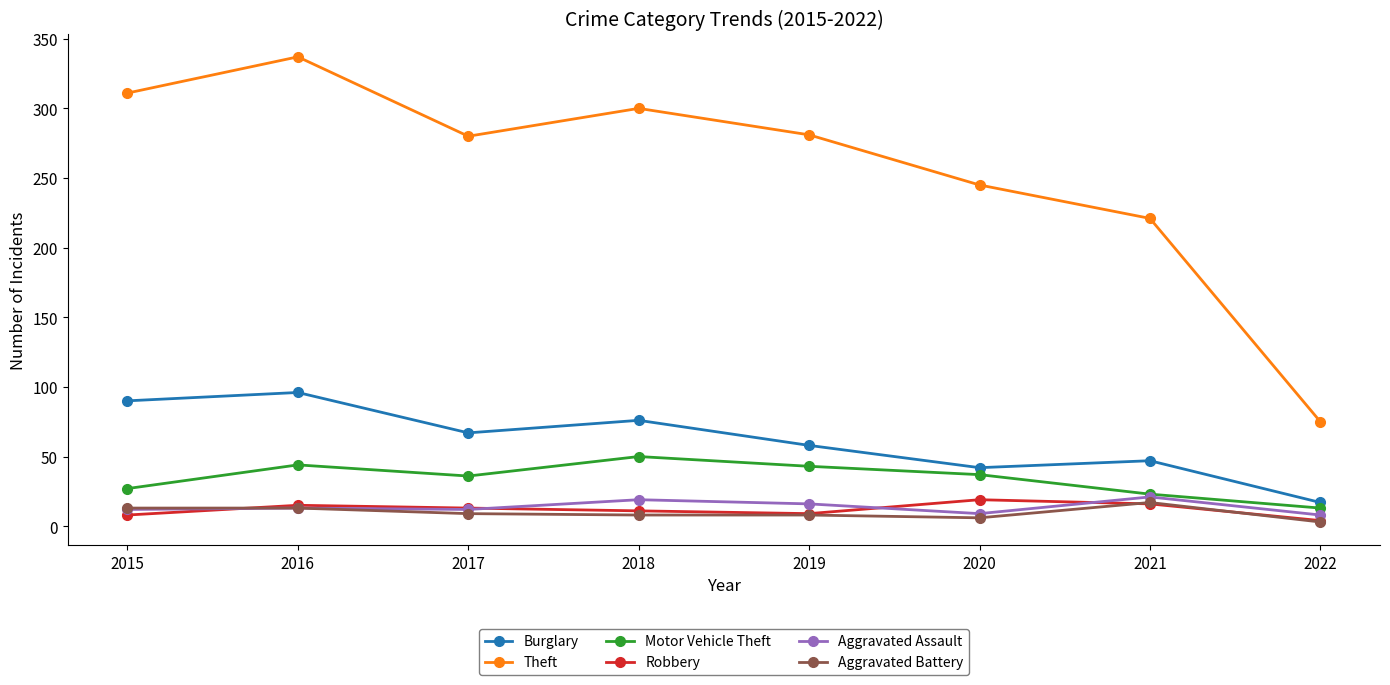

The Burglary series shows 32 at 2019. True or false?

False